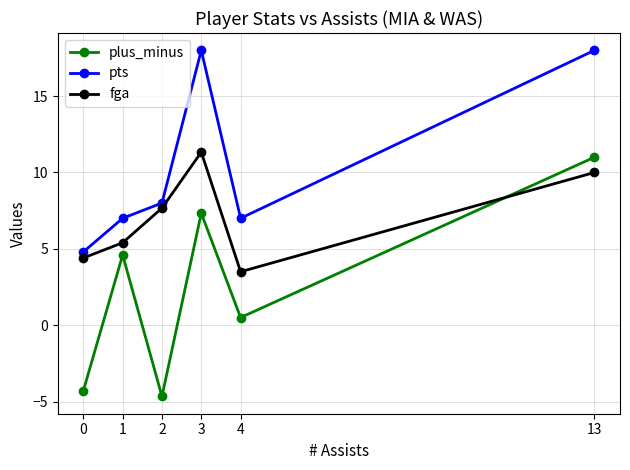

Which series has the largest total across all categories?

pts